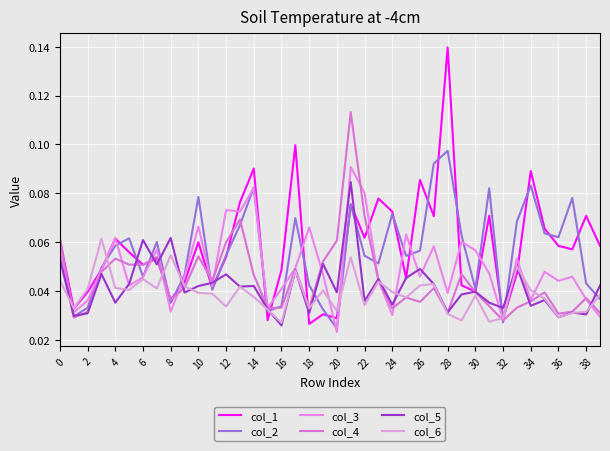

How many lines are shown in the chart?

6